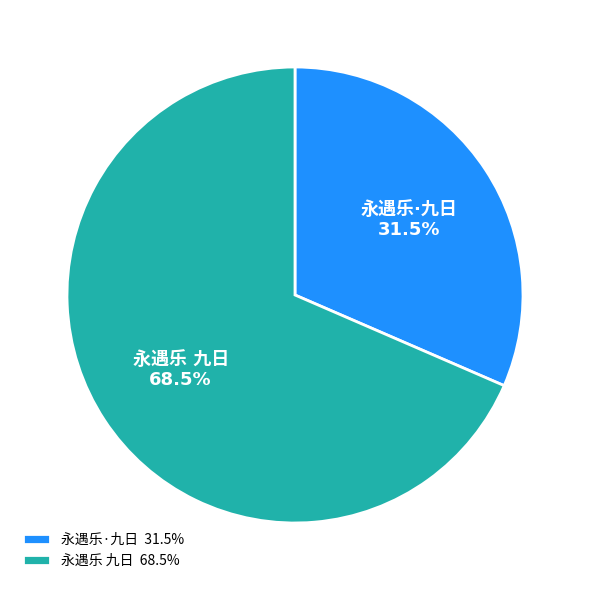

Is there a majority slice in this chart?

Yes